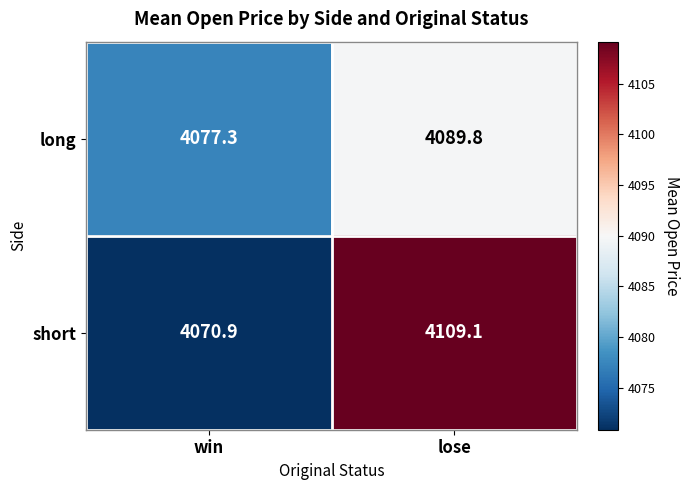

Which label corresponds to the largest value in the chart?

lose